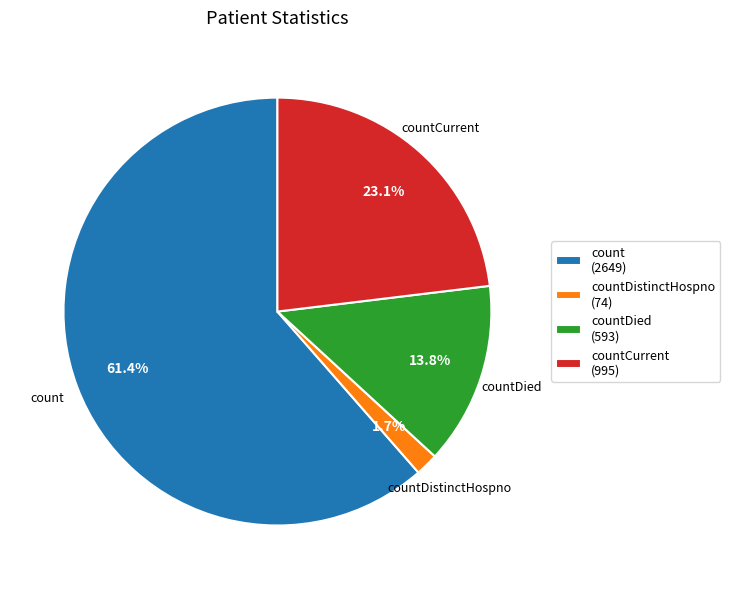

Is there any slice that represents more than half of the pie?

Yes